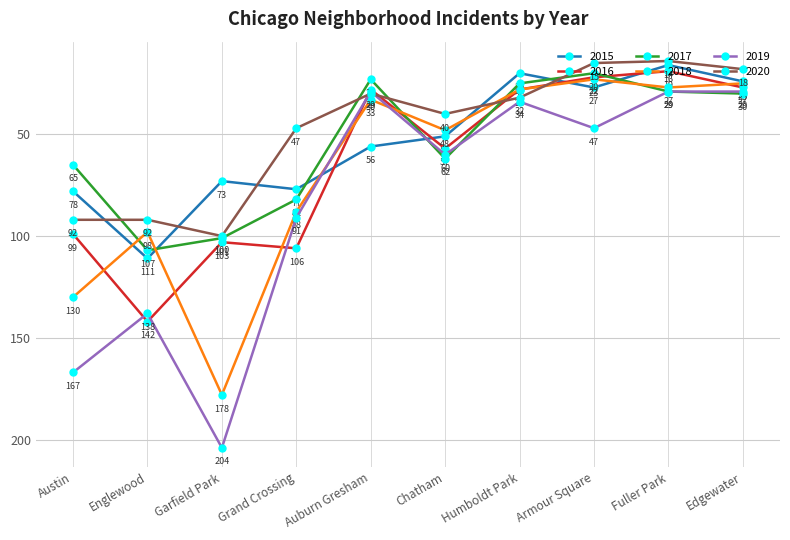

In 2018, how many points are lower than both neighbors (excluding endpoints)?

3